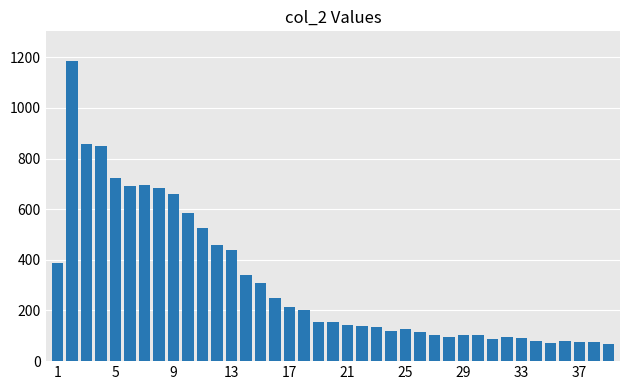

What is the difference between the second highest and minimum values?

788